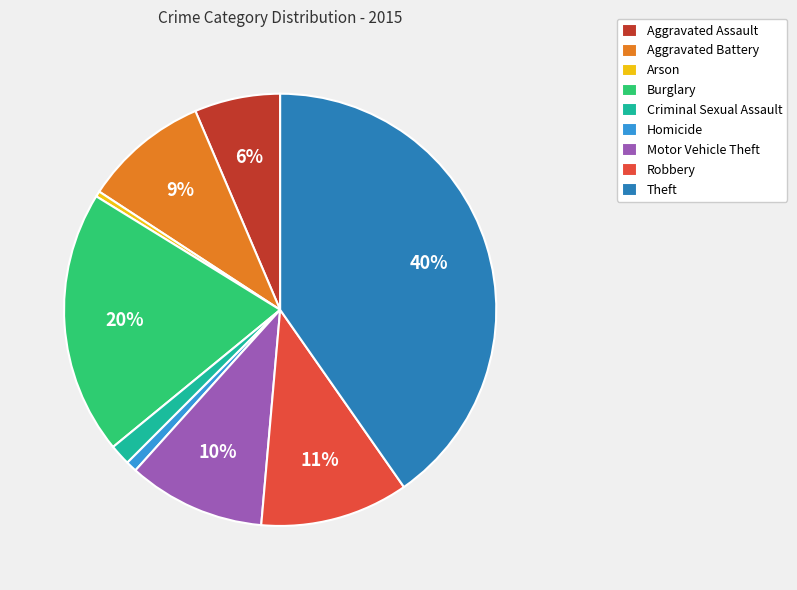

To the nearest percent, what is the combined percentage of Arson and Homicide?

1%